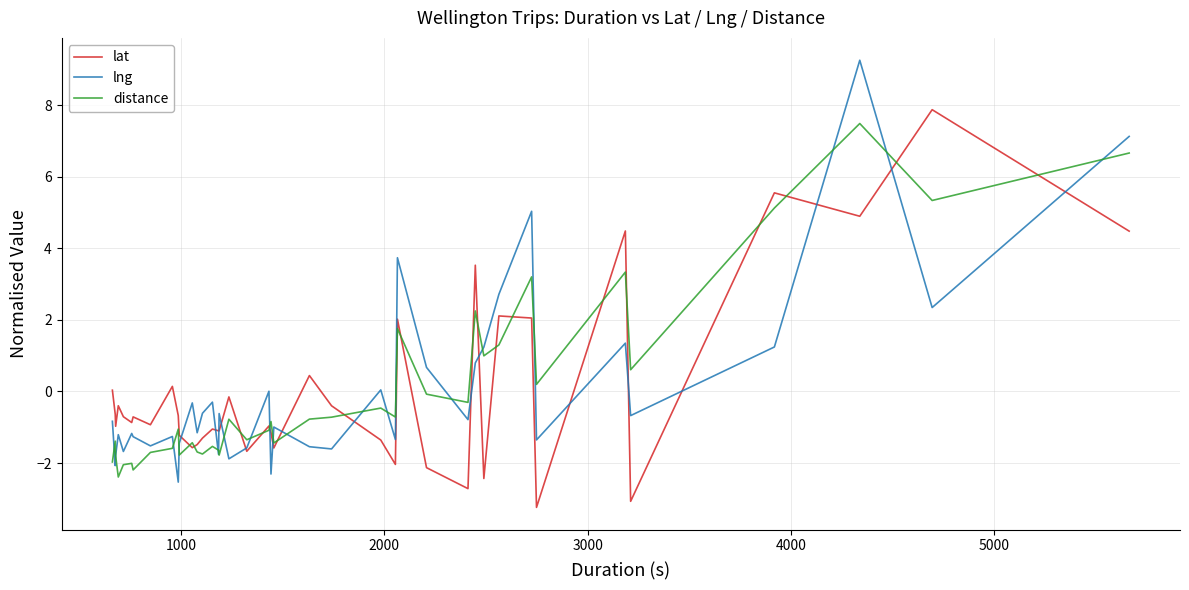

What are all the series names shown in the legend?

lat, lng, distance